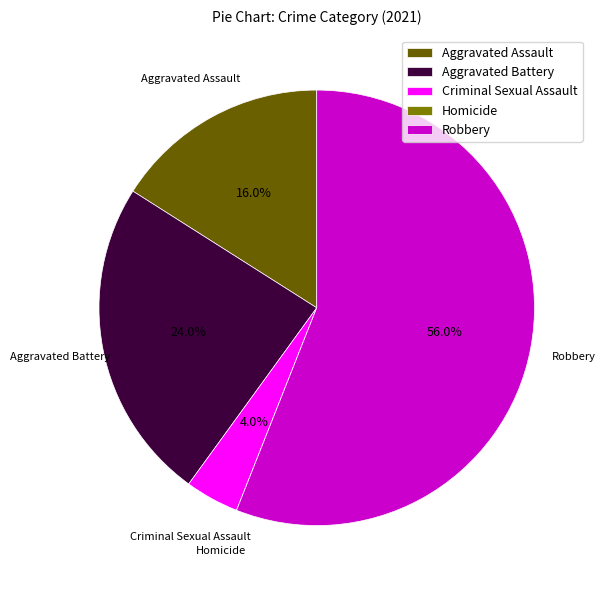

How much of the chart is everything except Criminal Sexual Assault?

96.0%